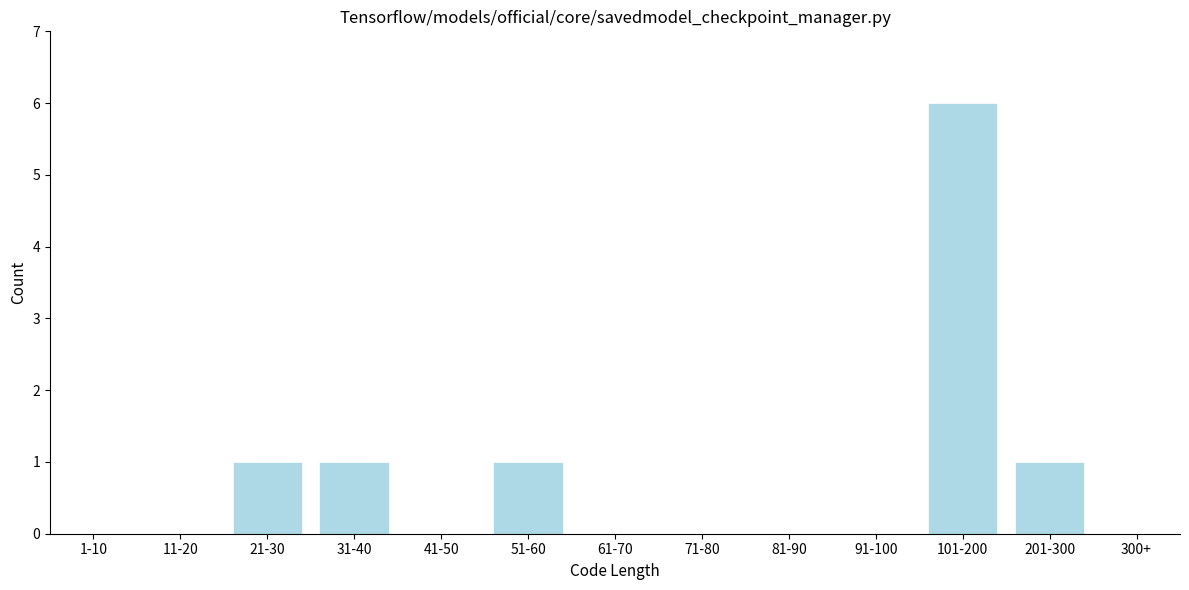

Reading left to right, transcribe all the data shown in this chart.

1-10=0	11-20=0	21-30=1	31-40=1	41-50=0	51-60=1	61-70=0	71-80=0	81-90=0	91-100=0	101-200=6	201-300=1	300+=0